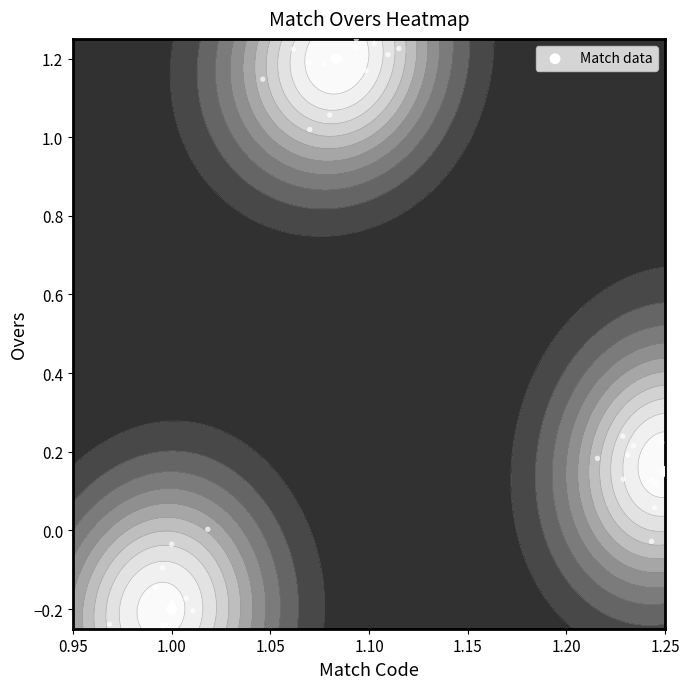

What is the sum of all values?

1.1